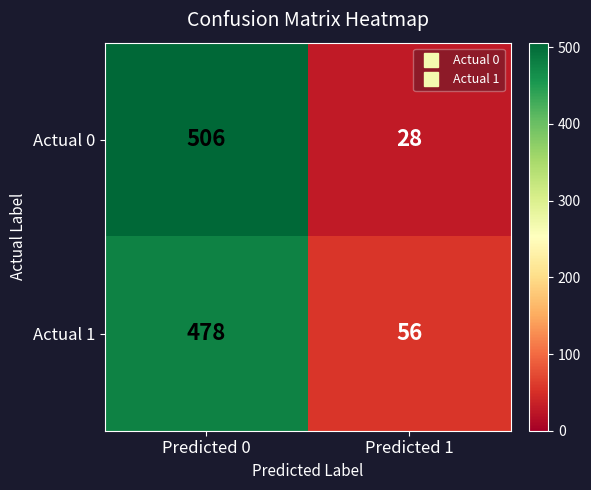

The value of Actual 0 at Predicted 1 is 28. True or false?

True